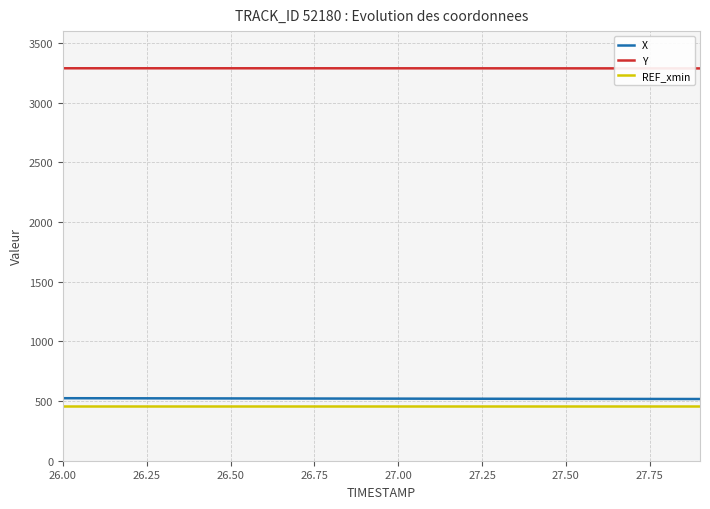

Which series has the largest total across all categories?

Y